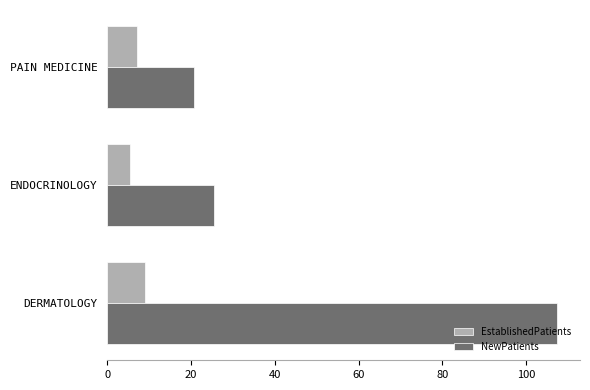

What is the total value across all series at ENDOCRINOLOGY?

30.9